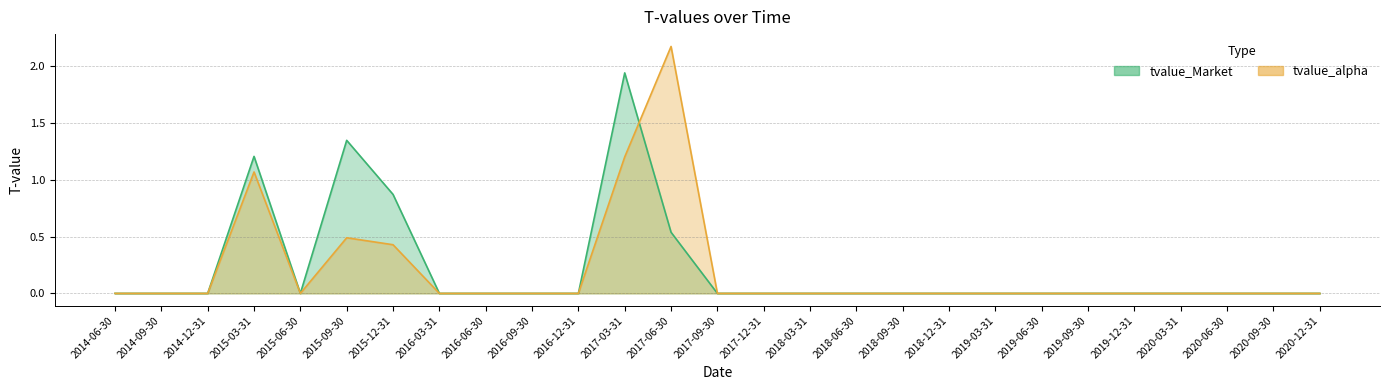

At which category is the sum across all series the highest?

2017-03-31